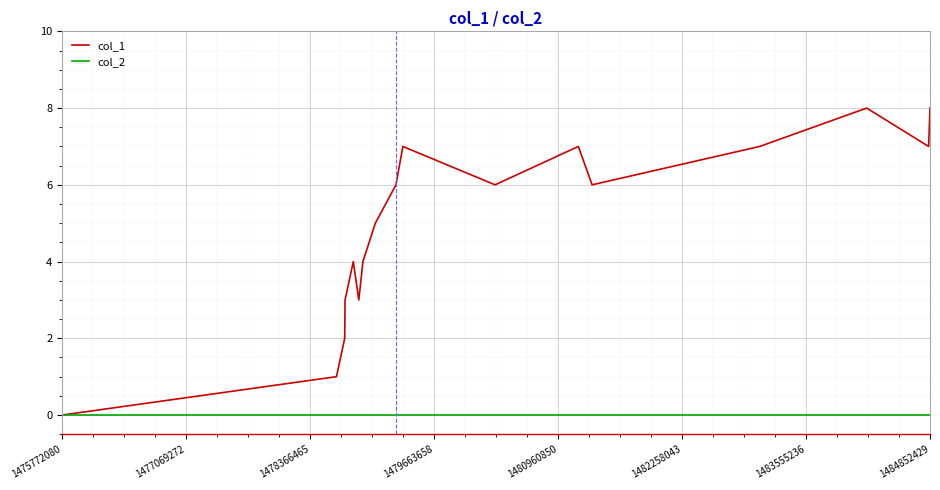

Which series has the widest spread of values?

col_1